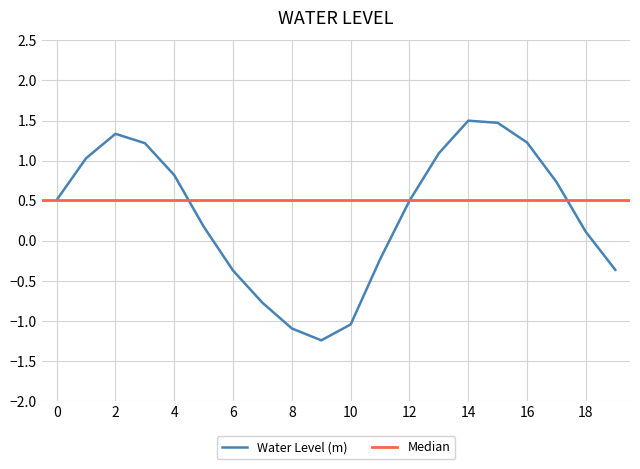

What is the highest value of the Water Level (m) series?

1.5